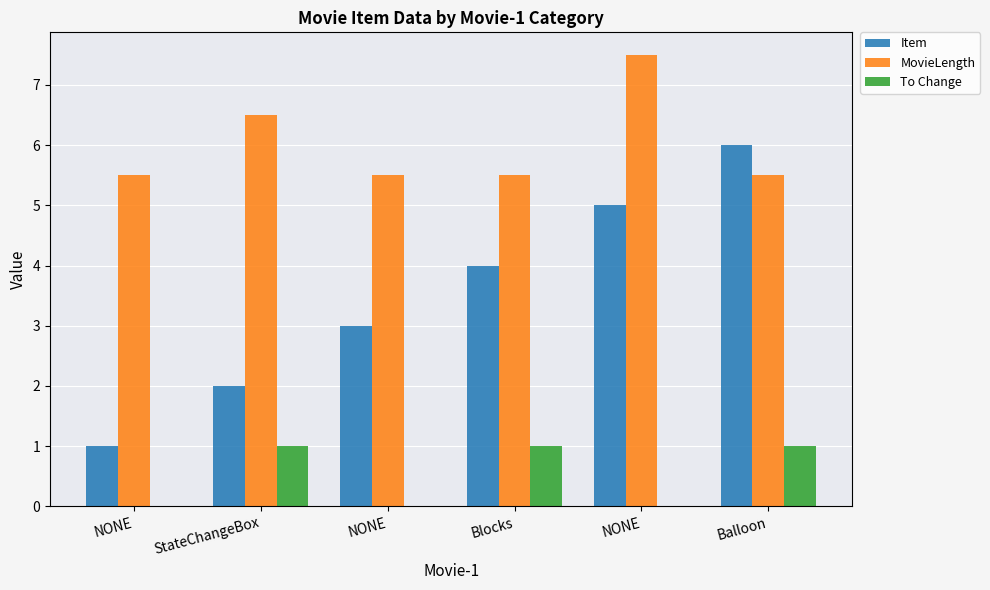

Rank the series at Balloon from lowest to highest value.

To Change, MovieLength, Item